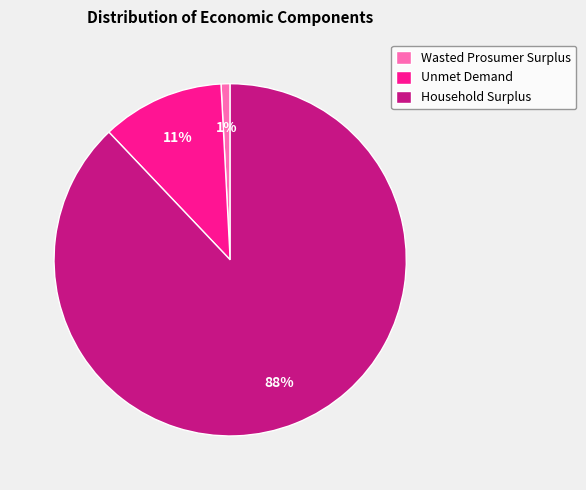

Do Household Surplus and Unmet Demand together represent more than half of the pie?

Yes